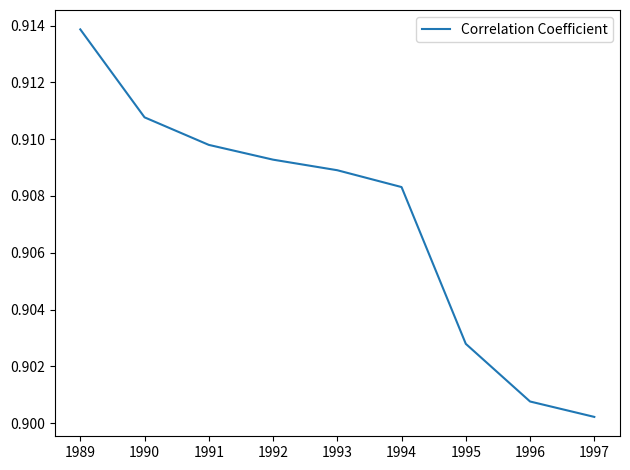

Which category has the highest value across all series?

1989